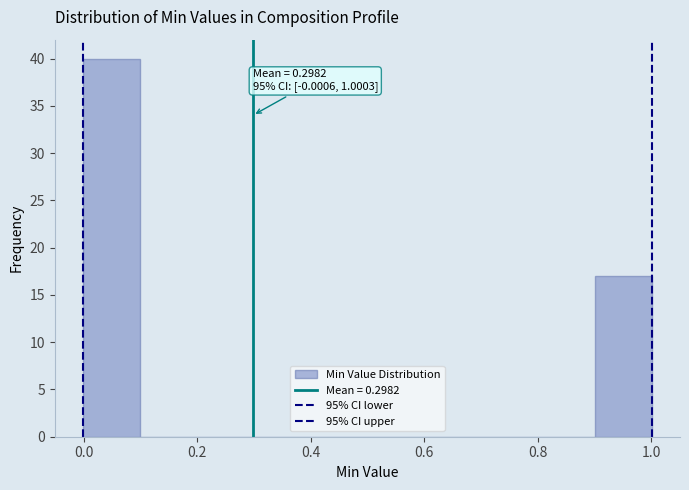

Over which range of the x-axis is the bar tallest?

0.0 to 0.1